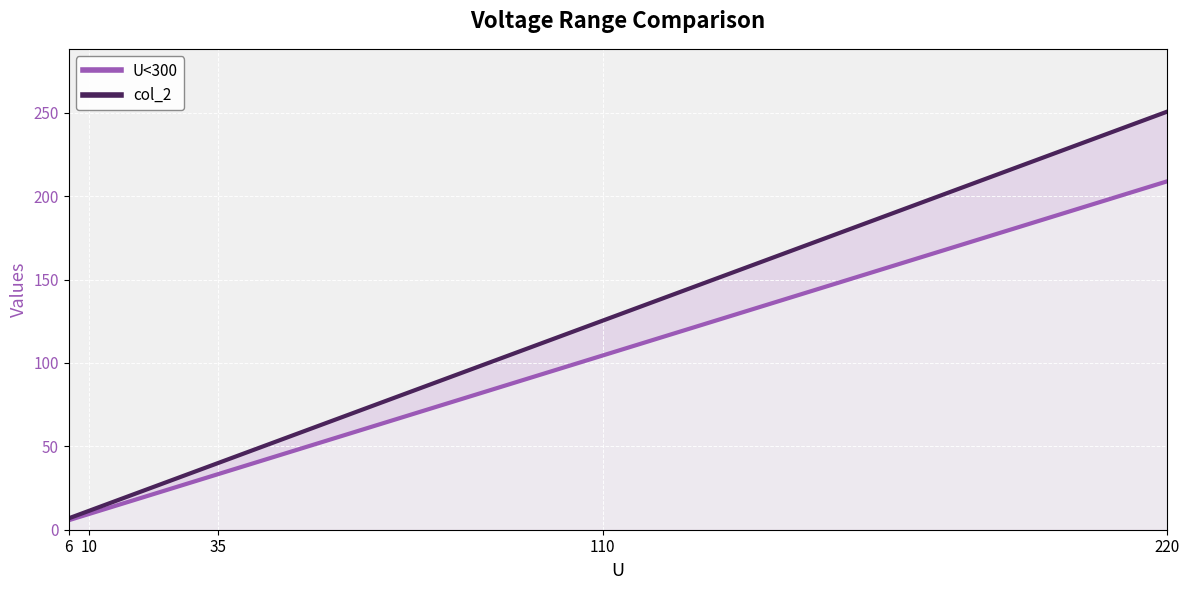

Between 110 and 10, which is larger?

110